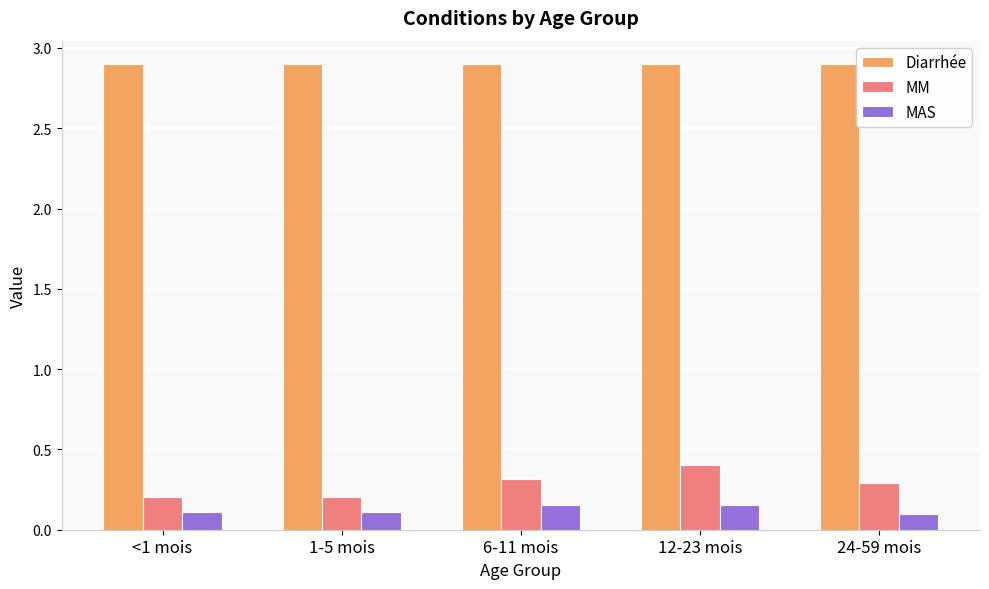

What is the total value across all series at <1 mois?

3.2